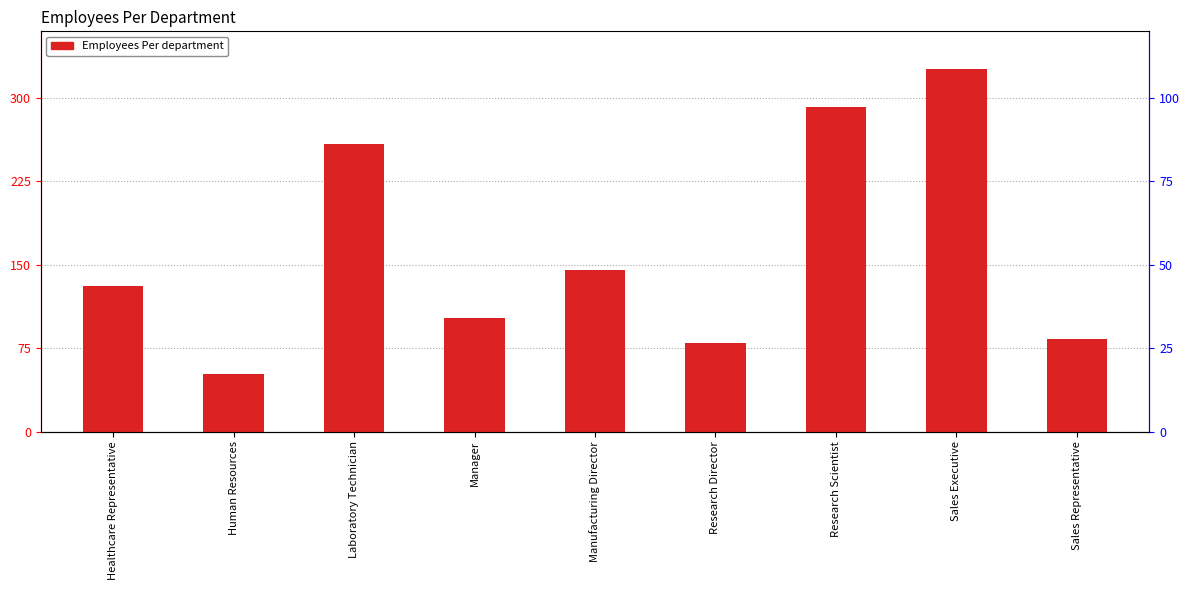

What is the difference between the second highest and minimum values?

240